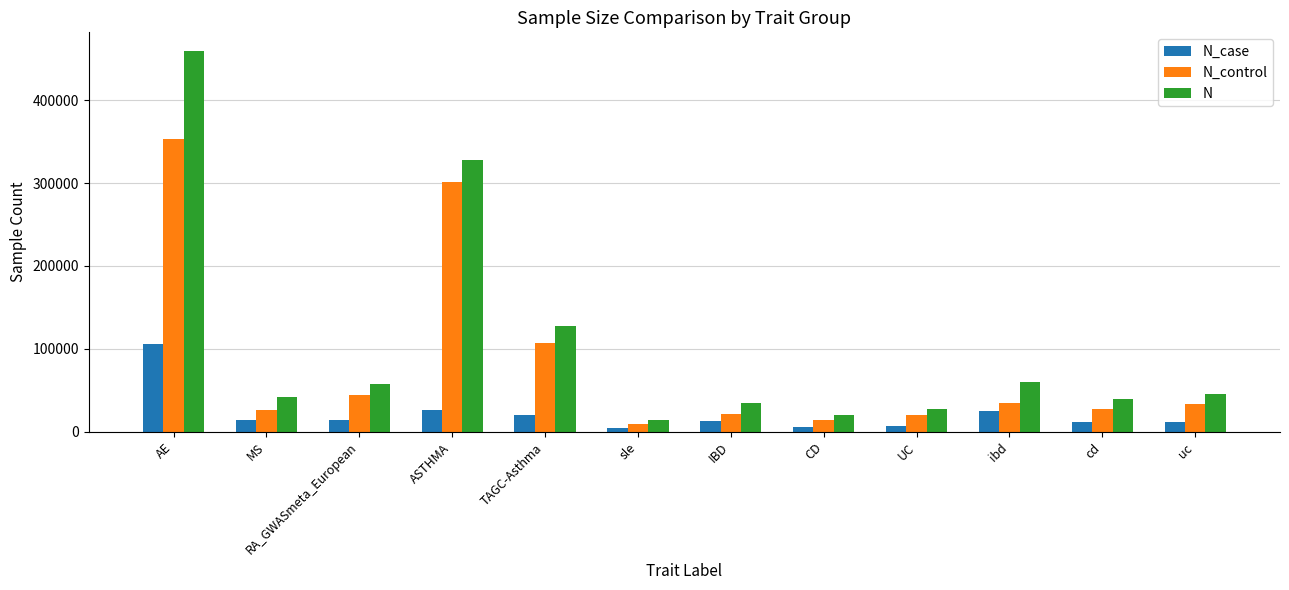

What is the total value across all series at ASTHMA?

654506